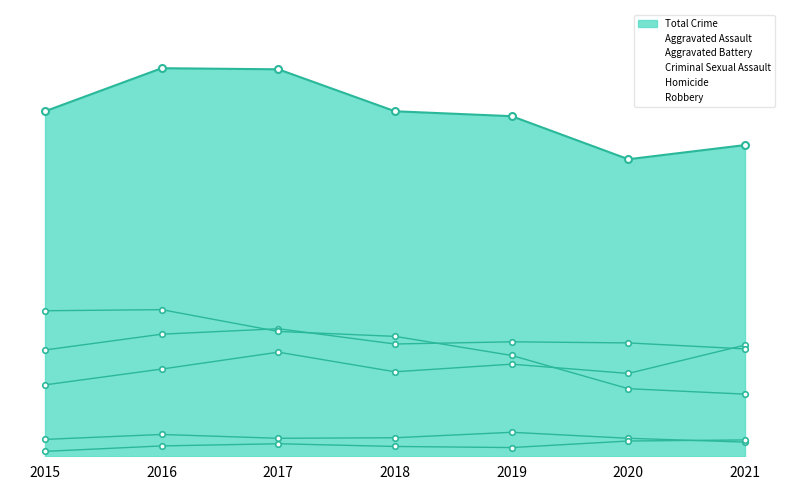

At which label is Homicide closest to 19?

2016